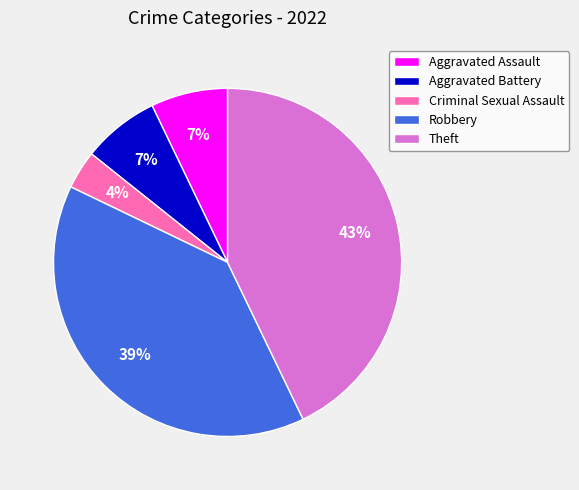

Does Robbery represent more than half of the total?

No